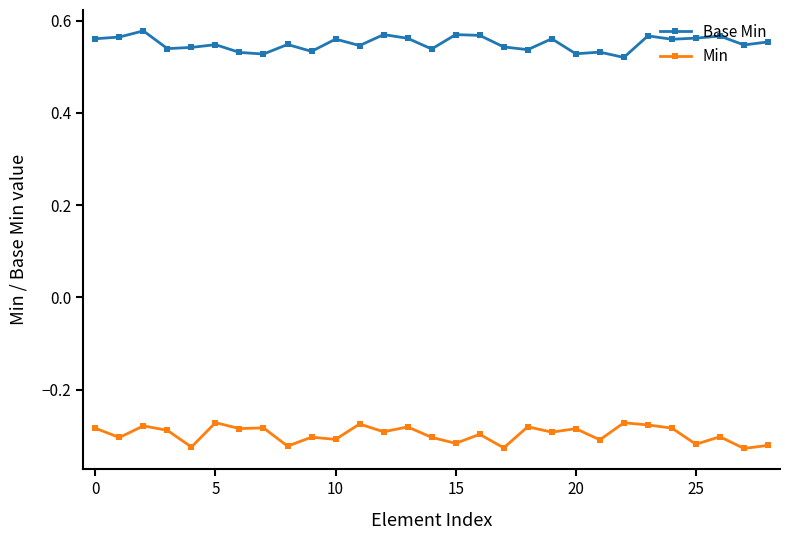

Which series has the largest total across all categories?

Base Min